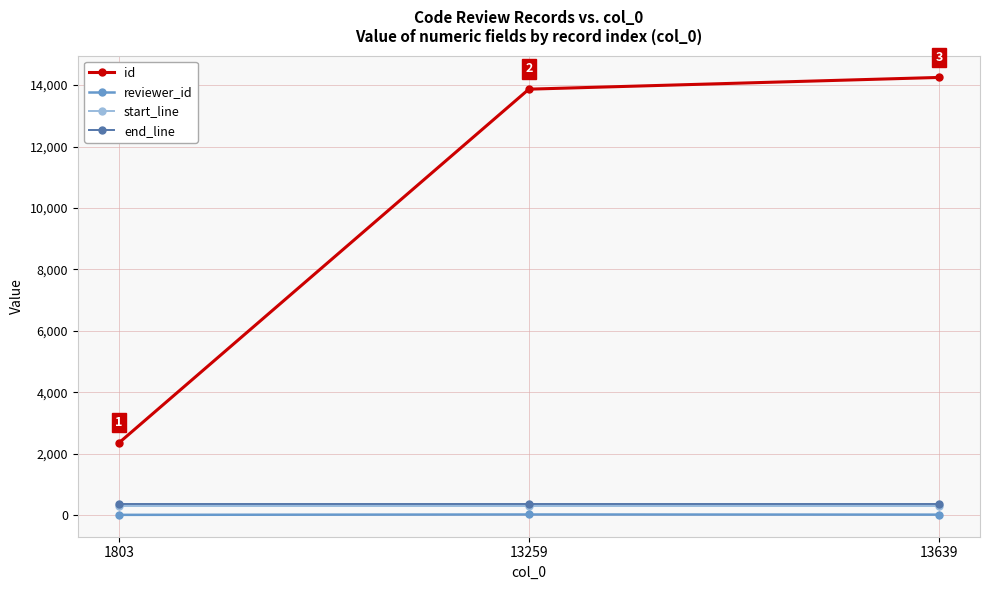

What is the maximum value for id?

14251